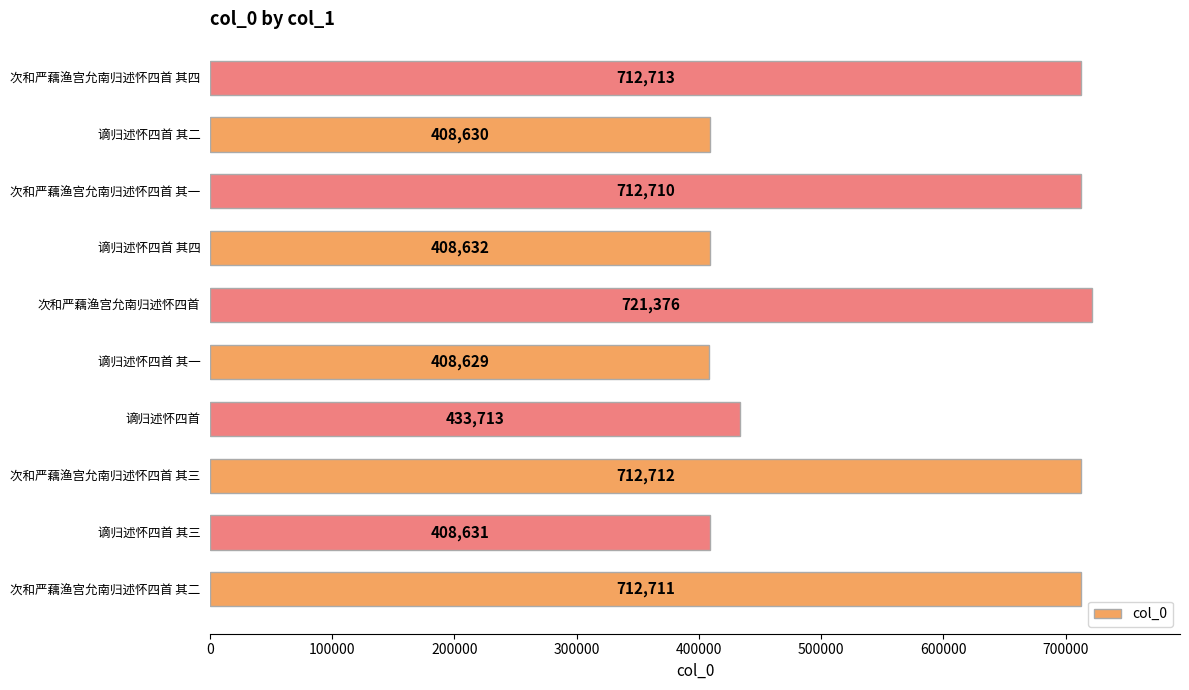

Rank the categories by value from lowest to highest.

谪归述怀四首 其一, 谪归述怀四首 其二, 谪归述怀四首 其三, 谪归述怀四首 其四, 谪归述怀四首, 次和严藕渔宫允南归述怀四首 其一, 次和严藕渔宫允南归述怀四首 其二, 次和严藕渔宫允南归述怀四首 其三, 次和严藕渔宫允南归述怀四首 其四, 次和严藕渔宫允南归述怀四首